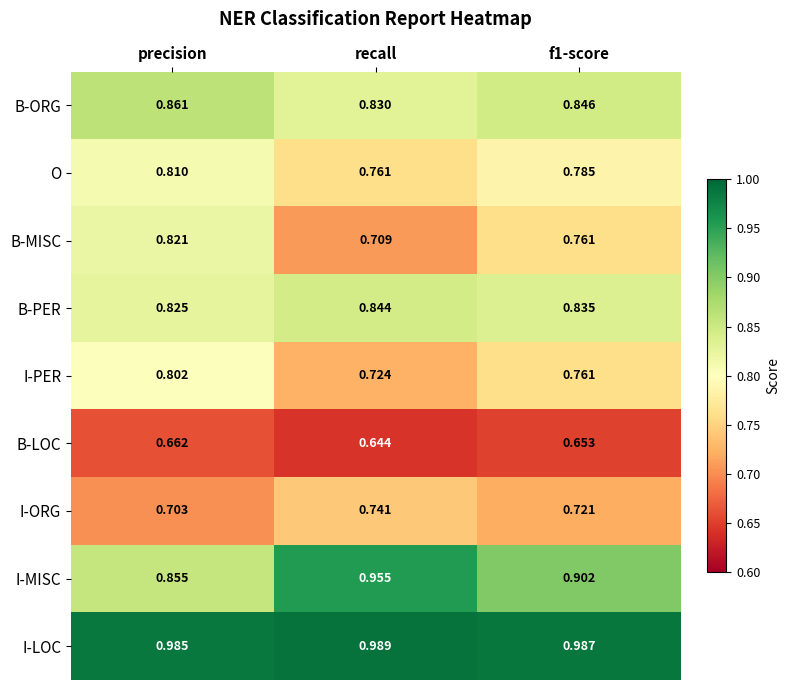

Which label corresponds to the largest value in the chart?

recall